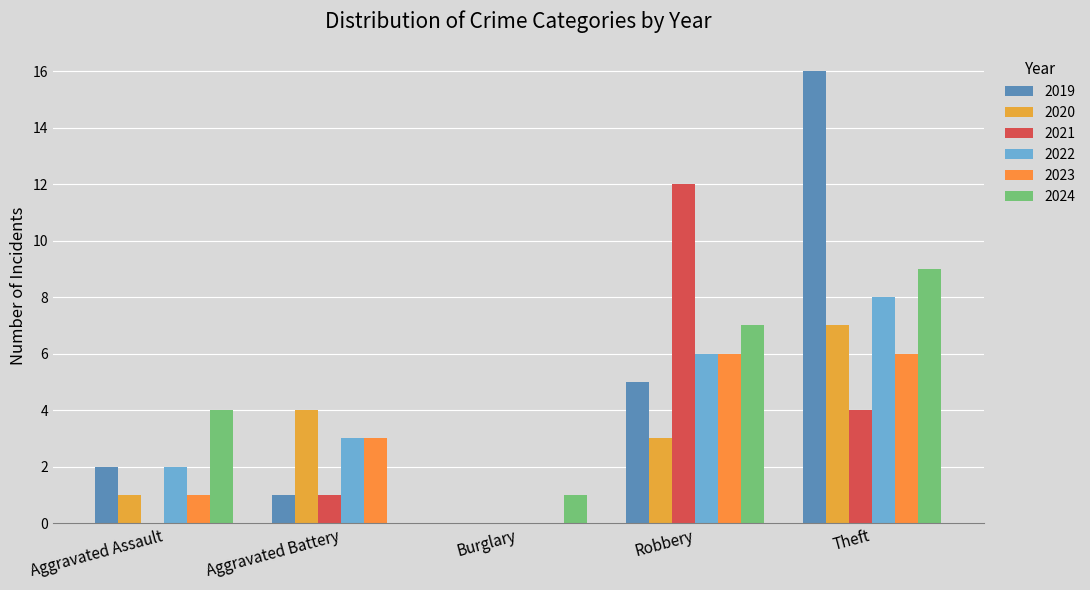

How many positive values does the 2023 series have?

4